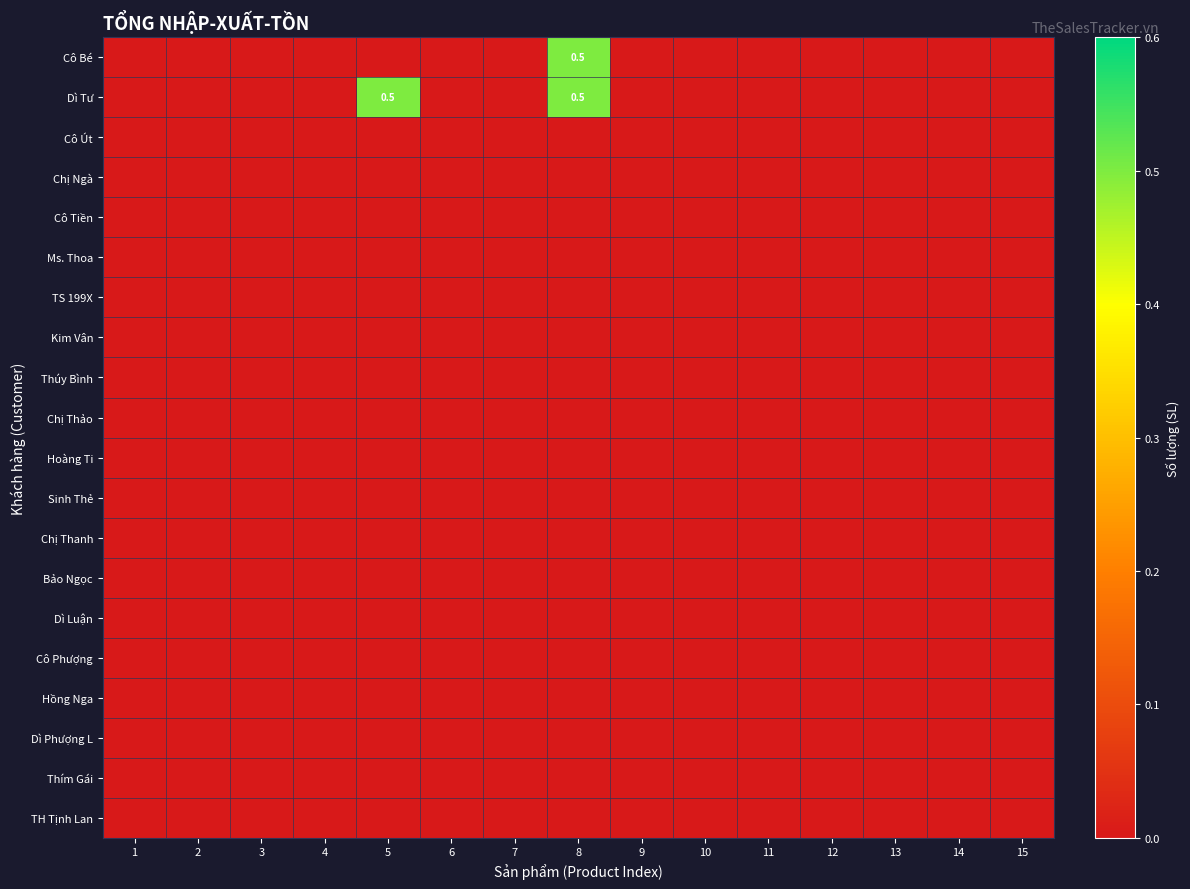

True or false: Chị Ngà has a value of 0.0 at 11.

True